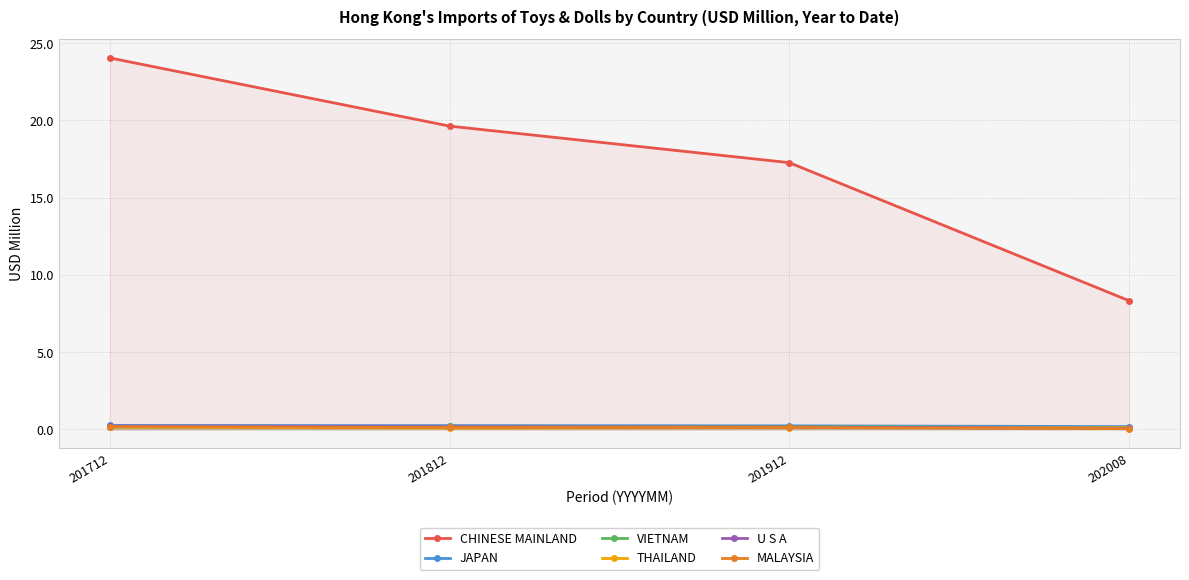

What is the highest value of the VIETNAM series?

0.2